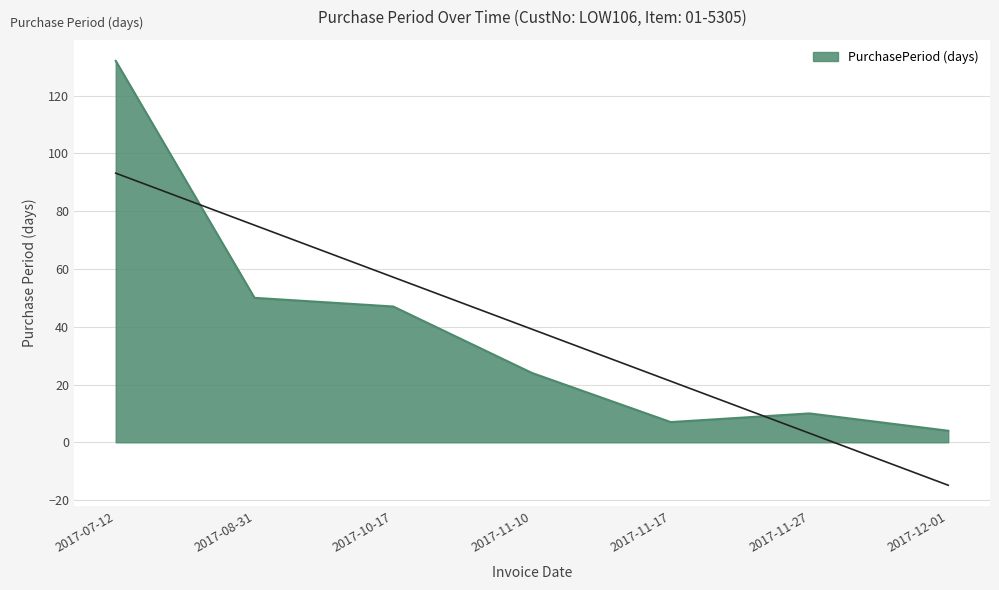

Reading left to right, transcribe all the data shown in this chart.

132	50	47	24	7	10	4